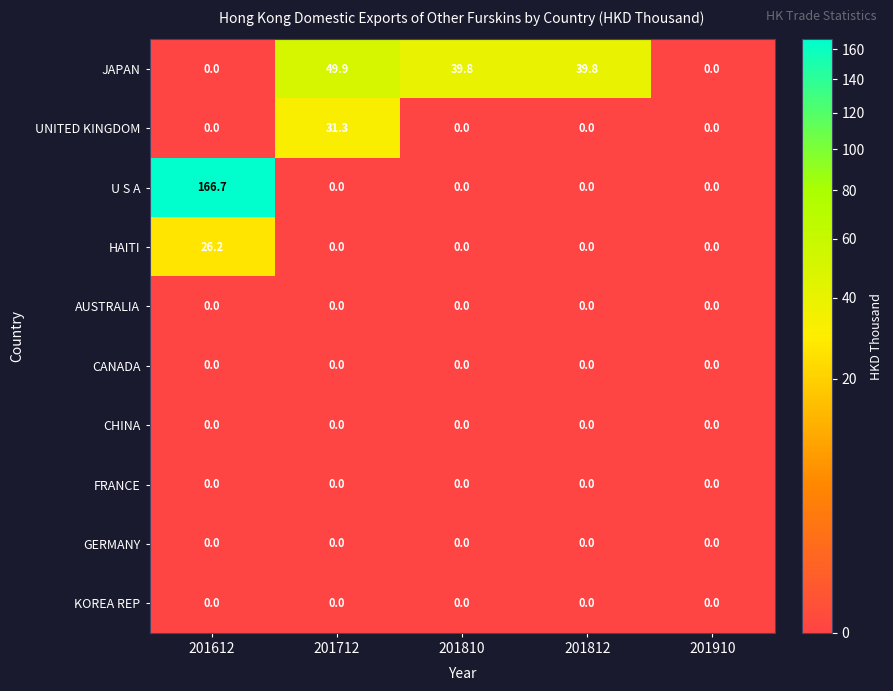

What is the sum of all JAPAN values?

129.5